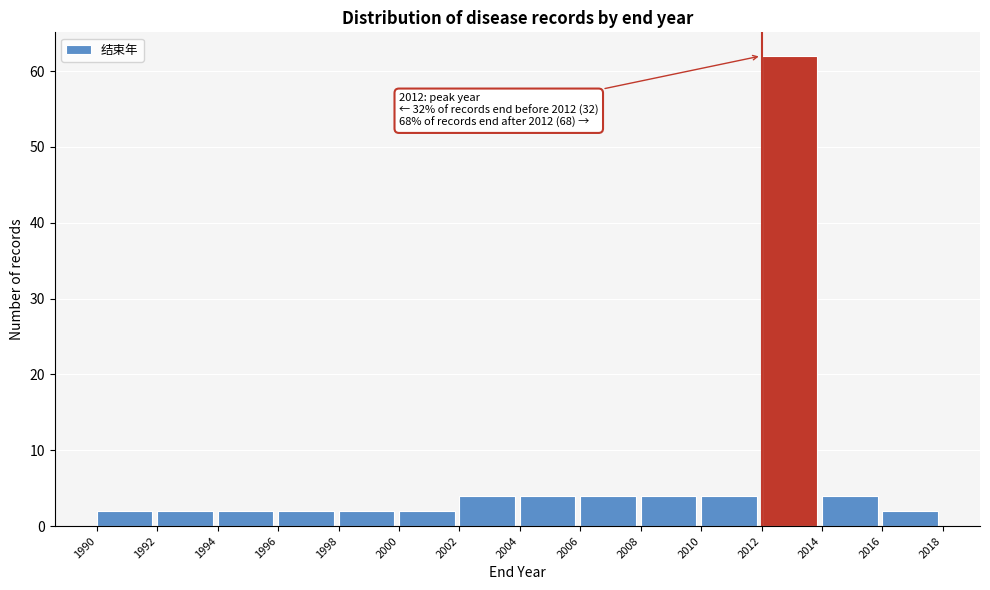

Which range on the x-axis has the tallest bar?

2012 to 2014